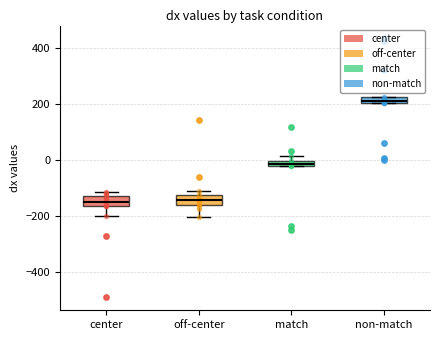

Where is the lower edge of the box for match on the y-axis? The values are not printed on the chart, so give them approximately, as read against the axis.

-20